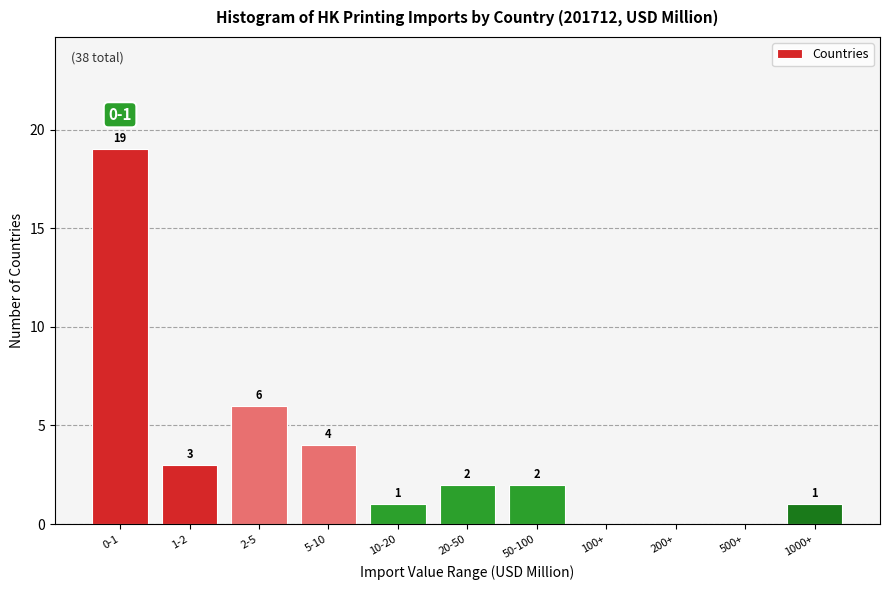

Reading left to right, extract all data points from this chart.

0-1=19	1-2=3	2-5=6	5-10=4	10-20=1	20-50=2	50-100=2	100+=0	200+=0	500+=0	1000+=1